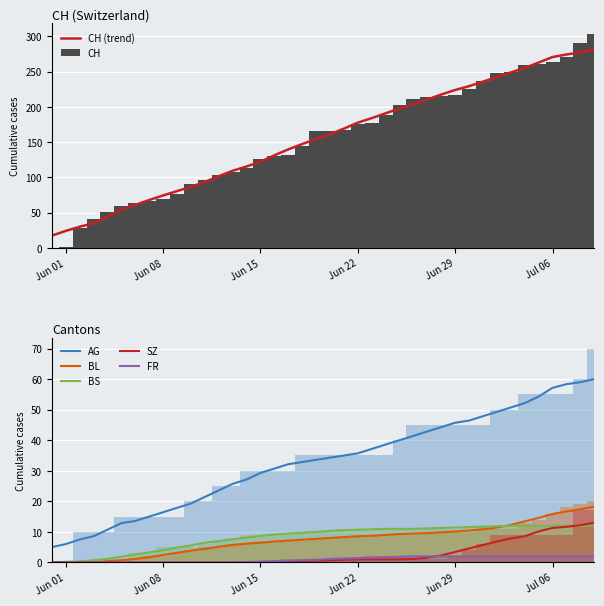

The value of BS at Jun 22 is 6.7. True or false?

False